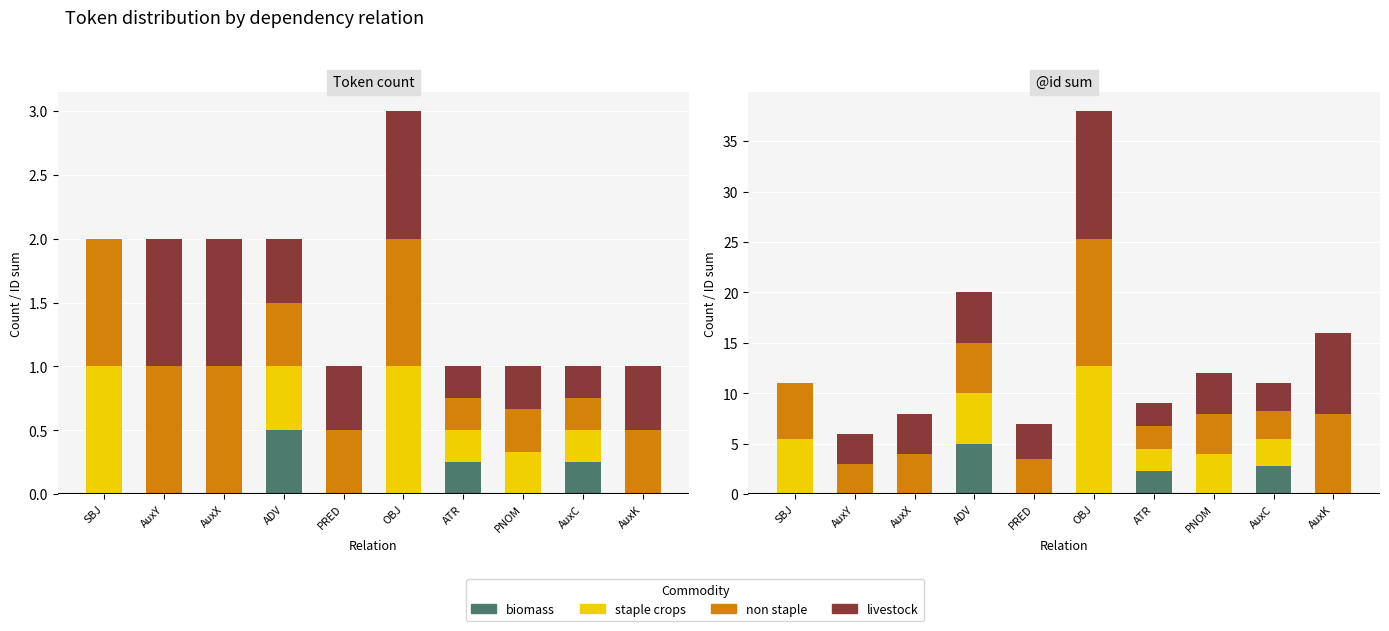

The value of livestock at PNOM is 2.0. True or false?

False